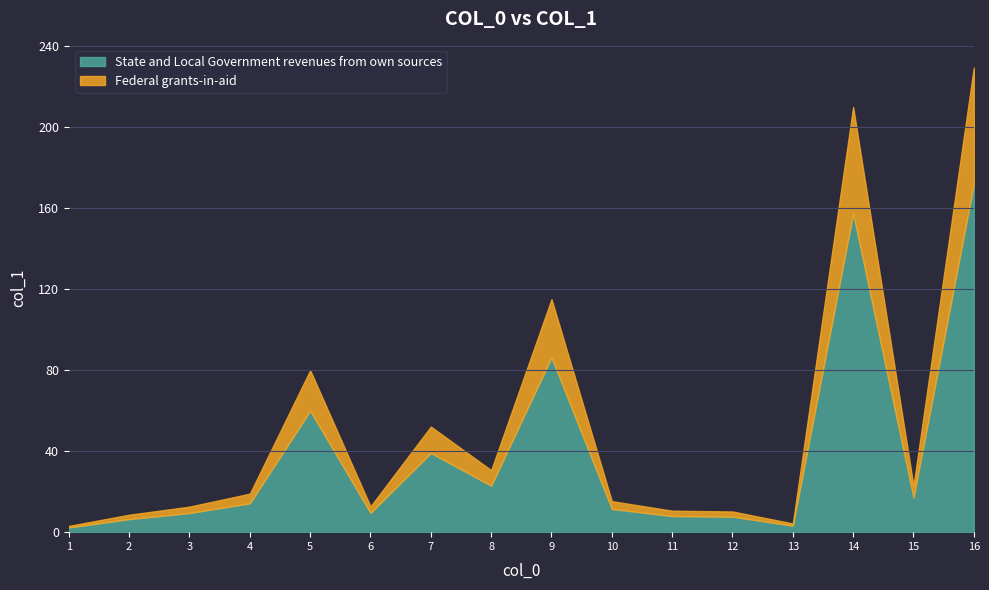

What is the value of the 4th point from the left?

19.0